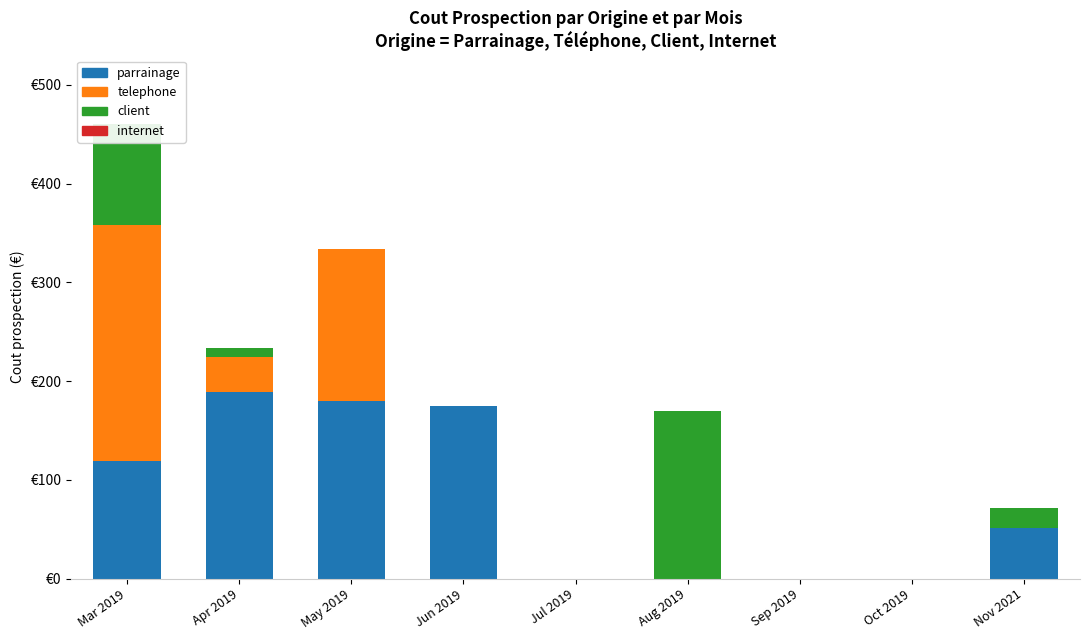

At how many categories does at least one series exceed 201?

1